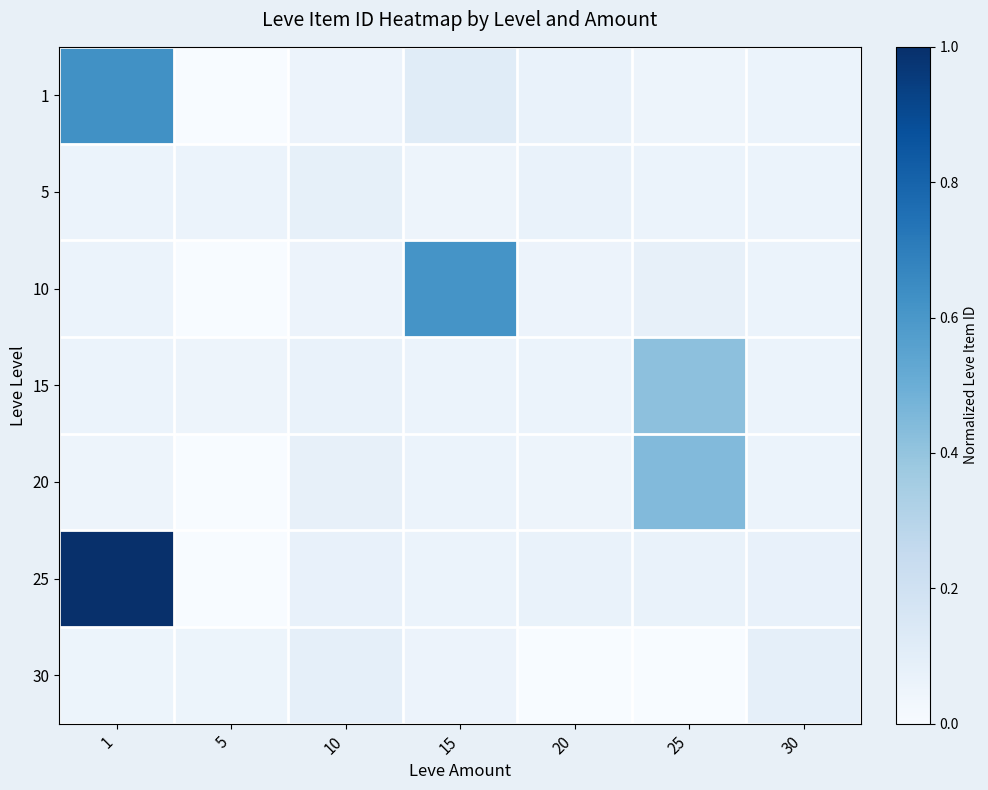

Between 25 and 30, which is larger?

30